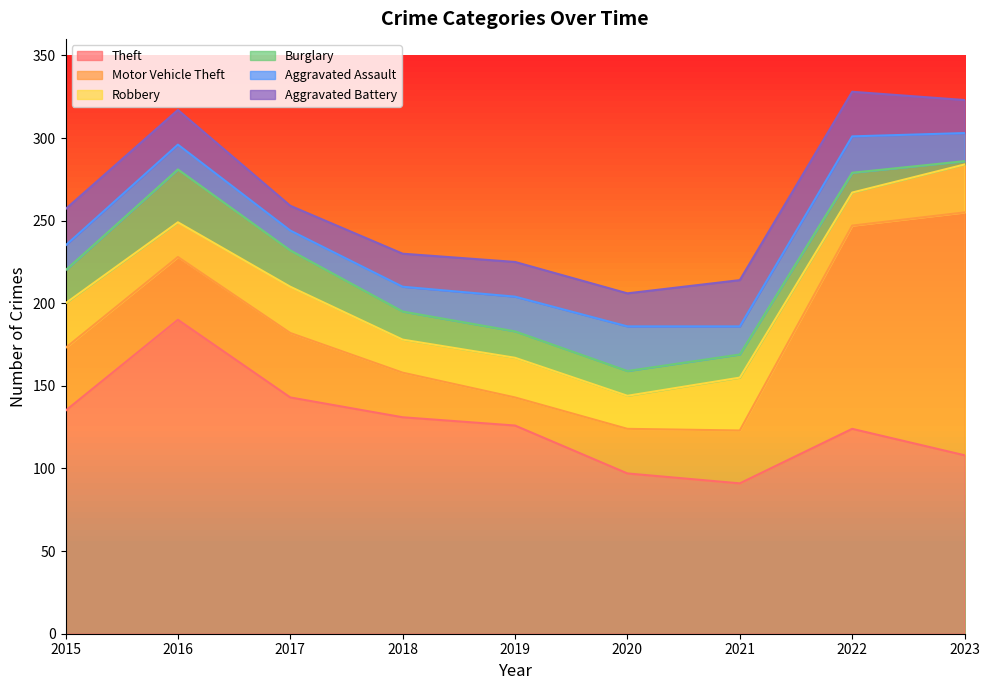

How many data points does each series have?

9